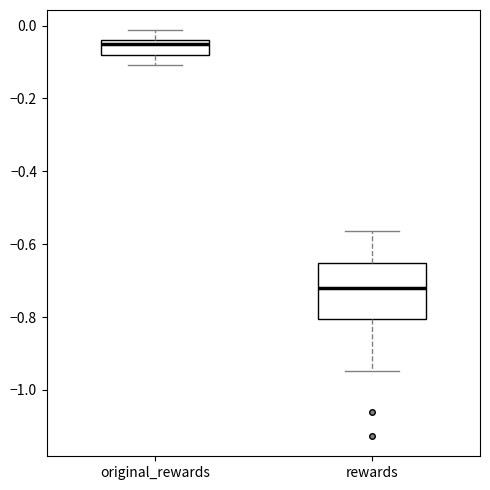

Comparing the boxes themselves (not the whiskers), which one is the tallest?

rewards